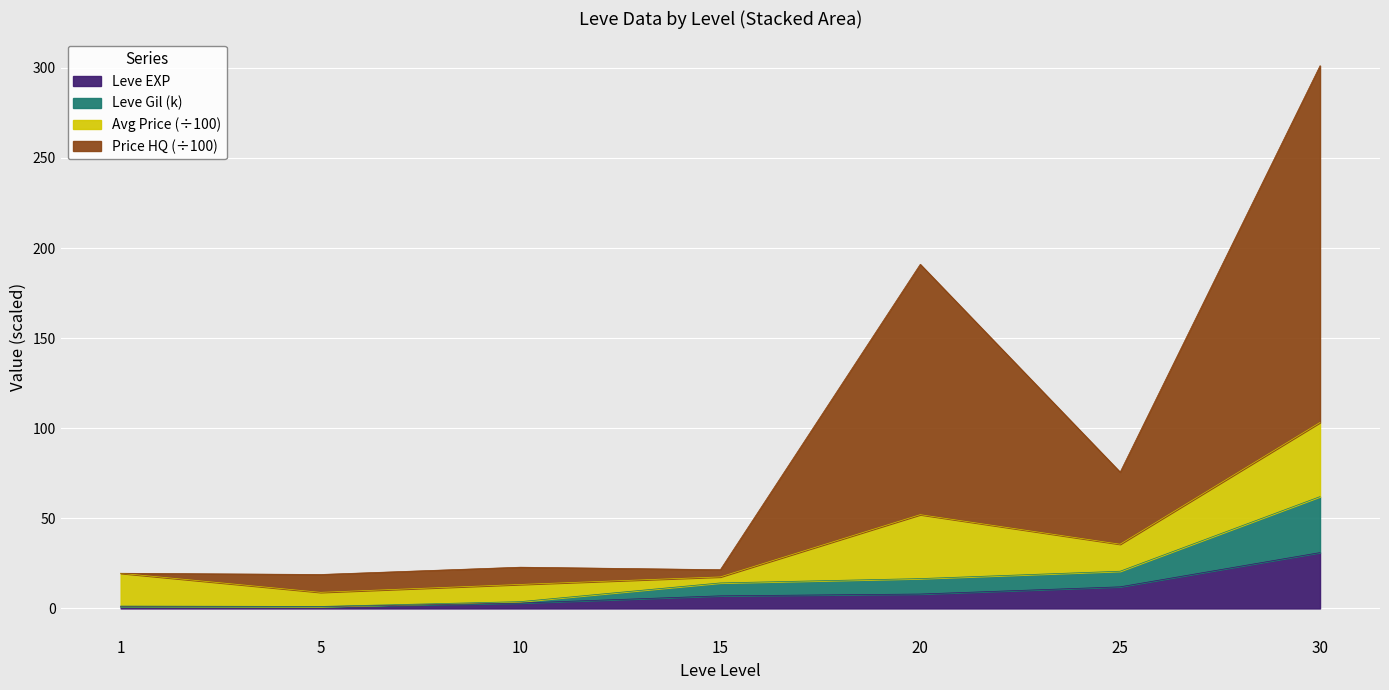

How many lines are shown in the chart?

4